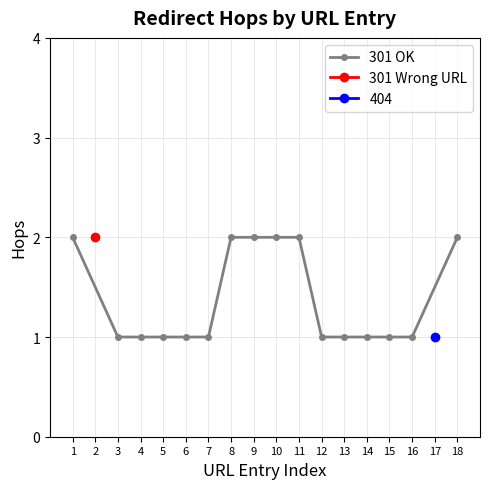

True or false: 301 OK has a value of 3 at 8.

False